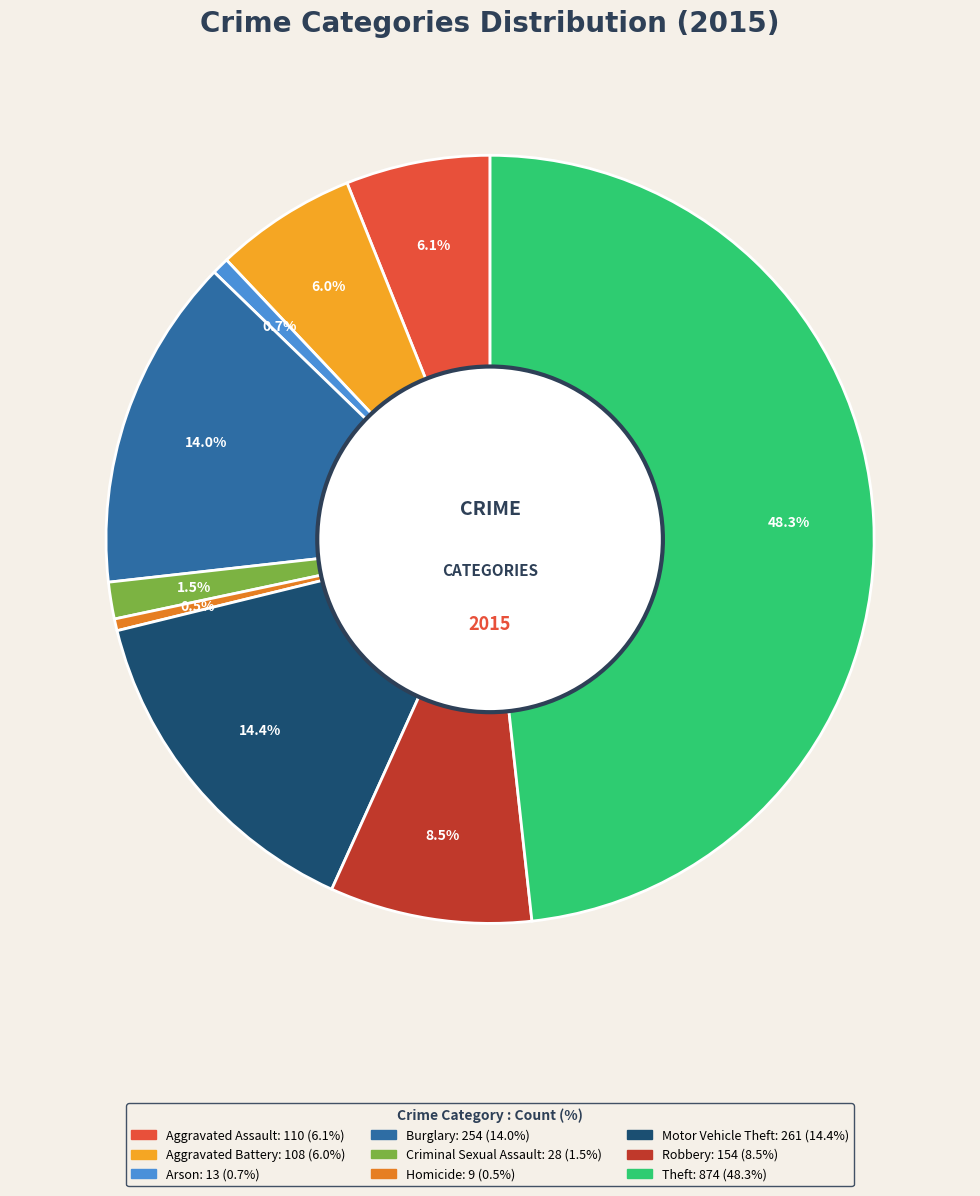

What percentage is NOT represented by Robbery?

91.5%